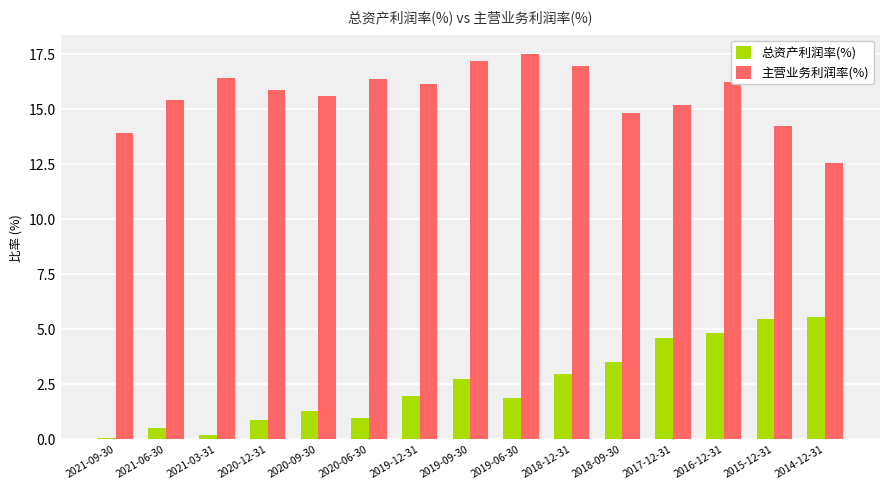

What is the greatest value displayed?

17.5